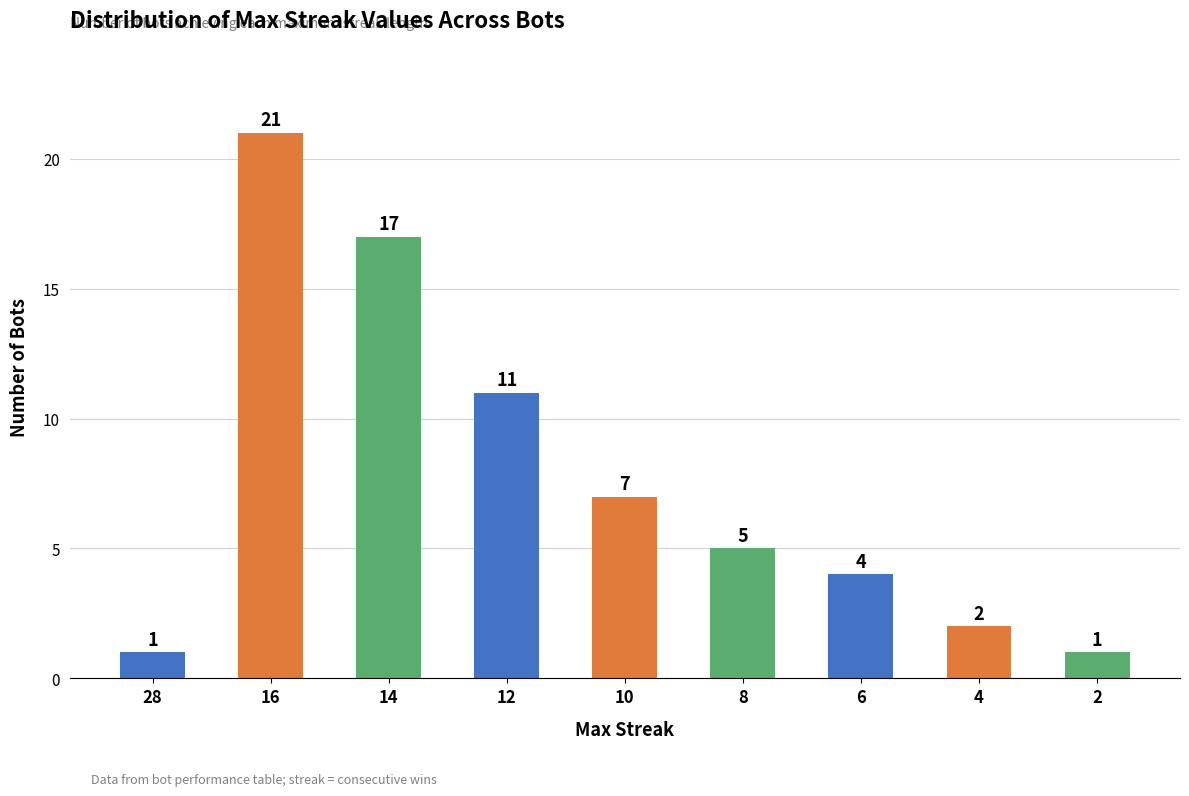

Which category has the highest value across all series?

16